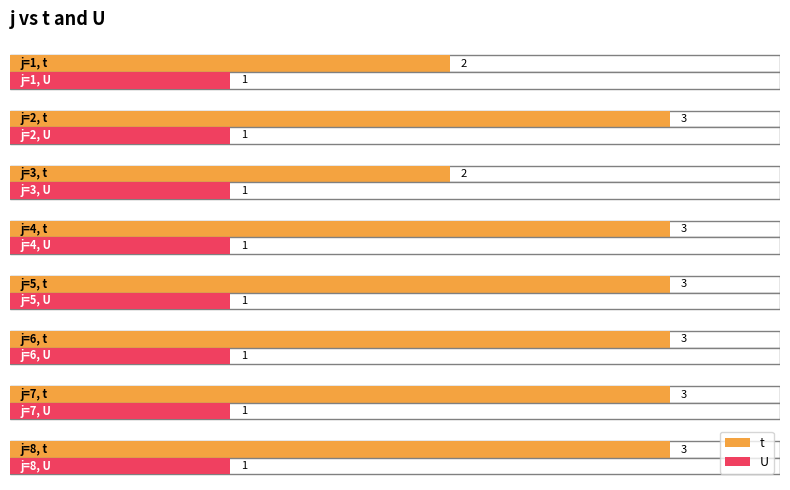

Which series has the widest spread of values?

t